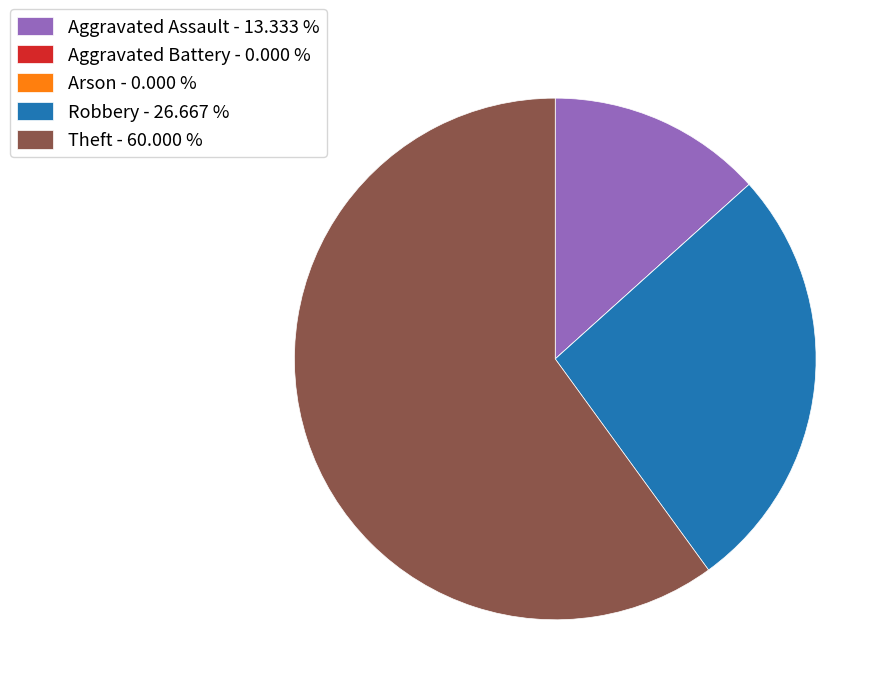

Which has a higher value, Robbery - 26.667 % or Aggravated Assault - 13.333 %?

Robbery - 26.667 %